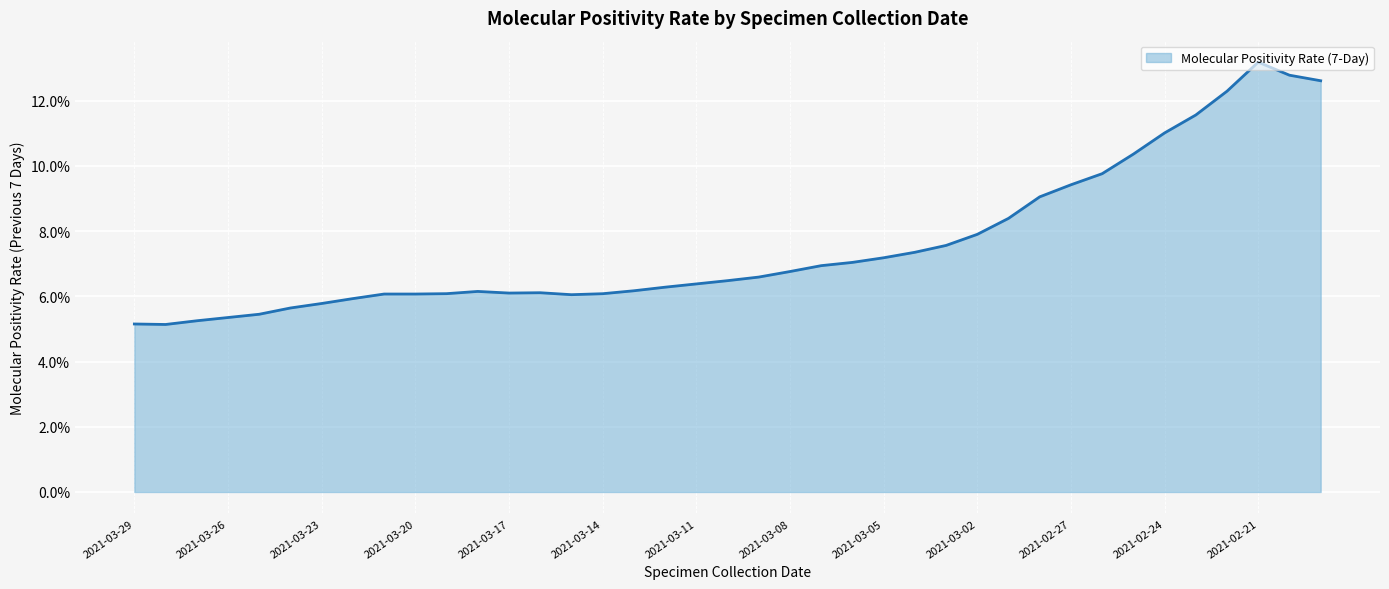

Does the chart have visible grid lines?

Yes